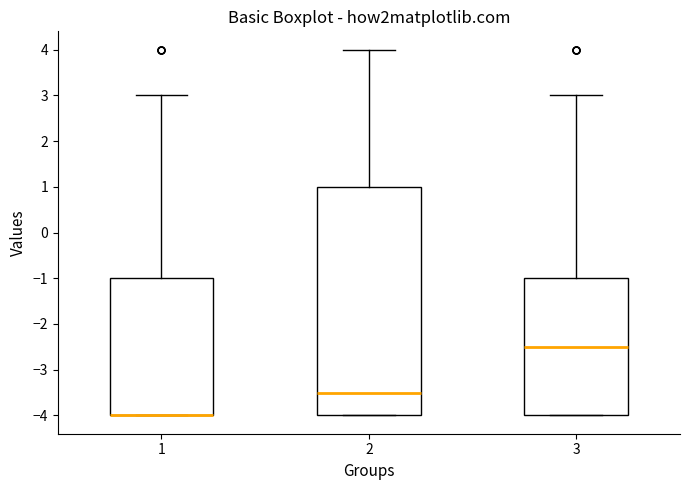

Comparing the boxes themselves (not the whiskers), which one is the tallest?

2